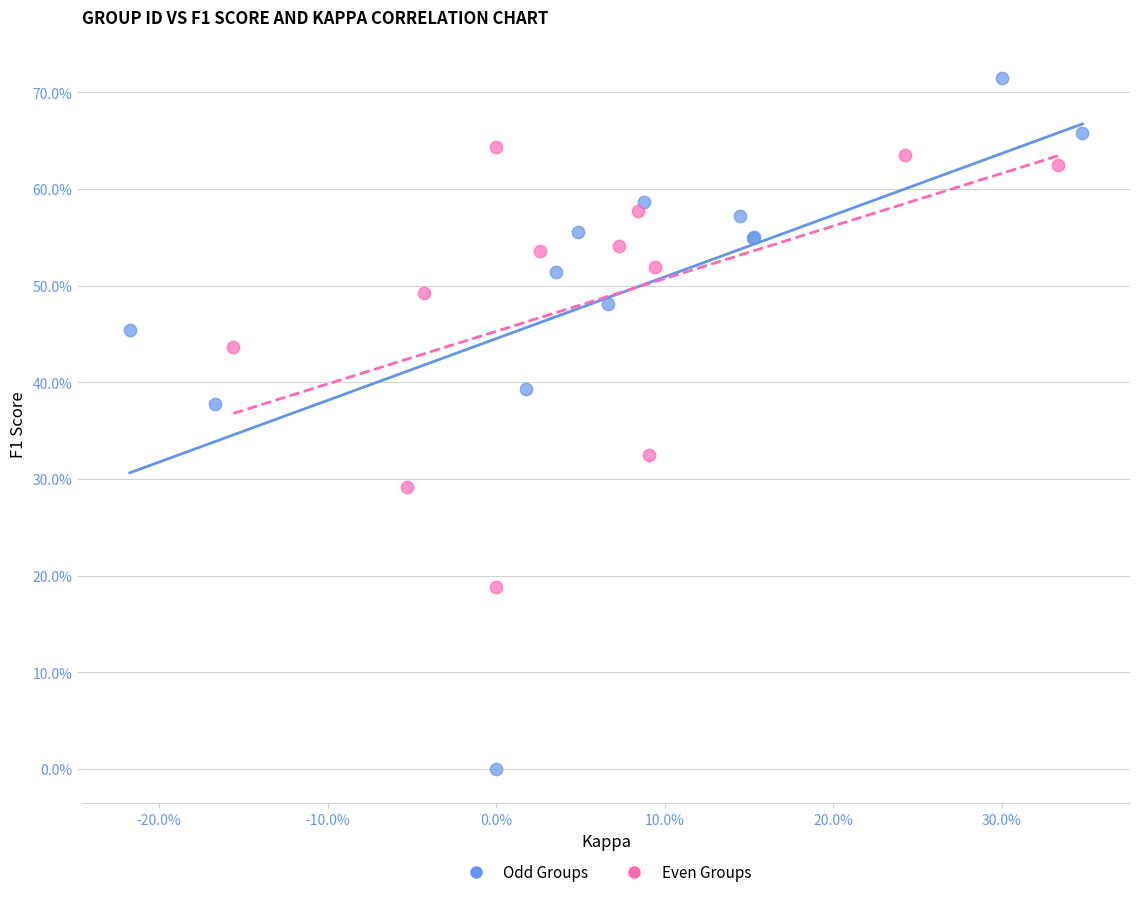

Which series reaches the maximum Y coordinate?

Odd Groups